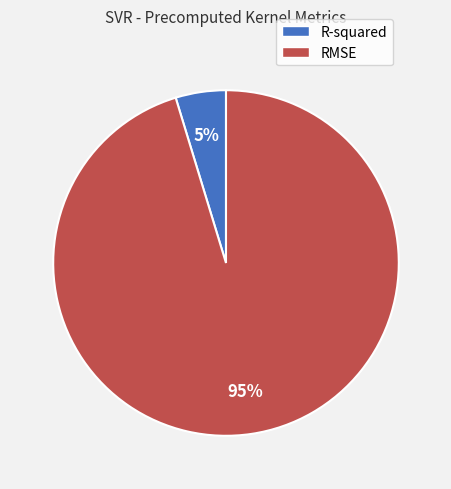

Does R-squared represent more than half of the total?

No